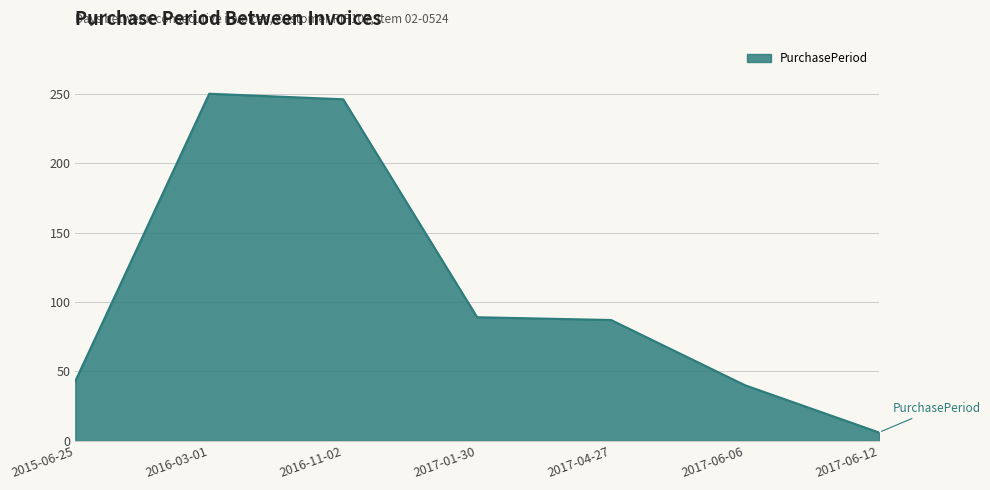

True or false: the data shows 89 at 2017-01-30.

True